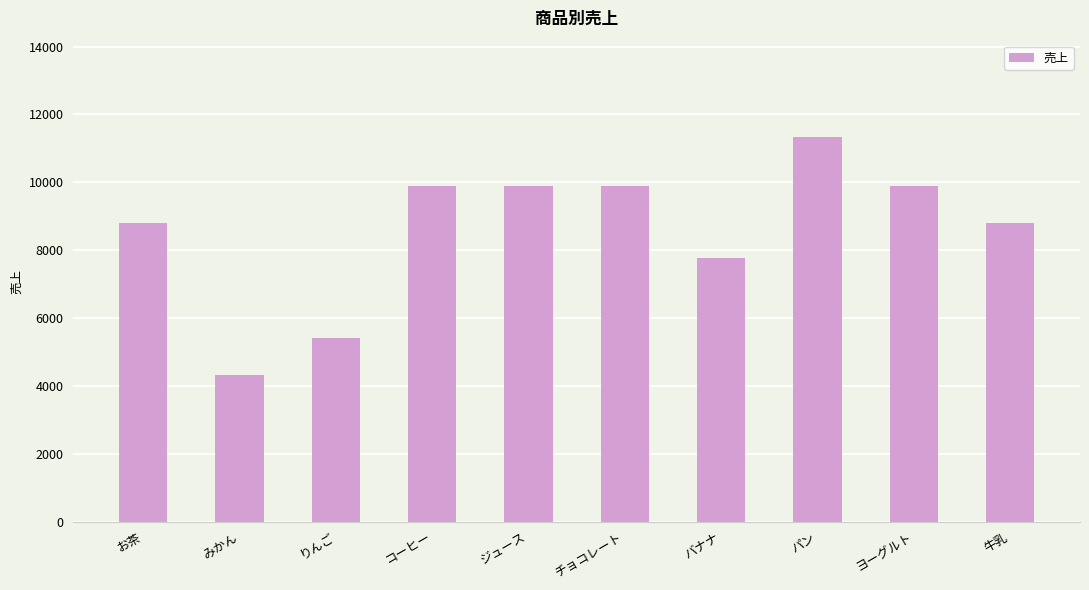

Approximately how many times larger is the value at パン compared to バナナ?

1.5